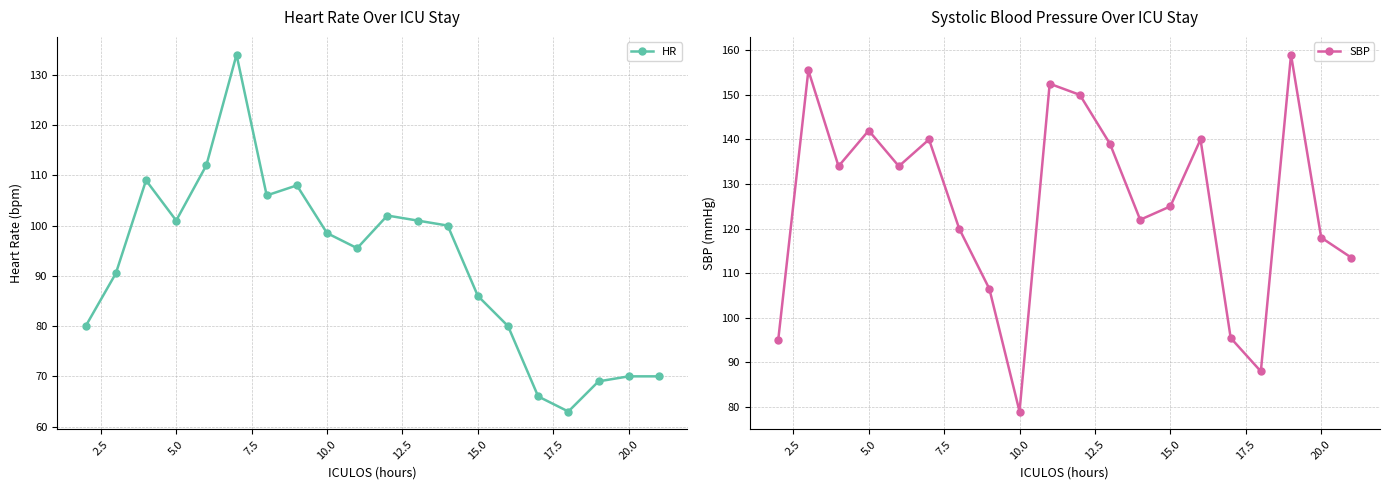

Reading right to left, what are all the values shown in this chart?

HR: 70.0	70.0	69.0	63.0	66.0	80.0	86.0	100.0	101.0	102.0	95.5	98.5	108.0	106.0	134.0	112.0	101.0	109.0	90.5	80.0
SBP: 113.5	118.0	159.0	88.0	95.5	140.0	125.0	122.0	139.0	150.0	152.5	79.0	106.5	120.0	140.0	134.0	142.0	134.0	155.5	95.0